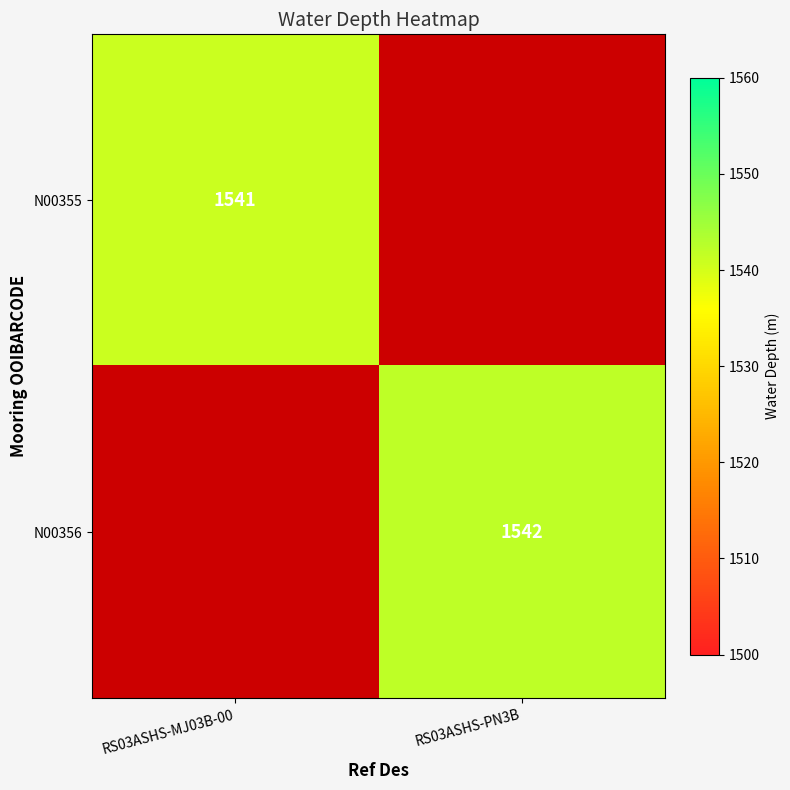

The value of N00356 at RS03ASHS-PN3B is 2543. True or false?

False